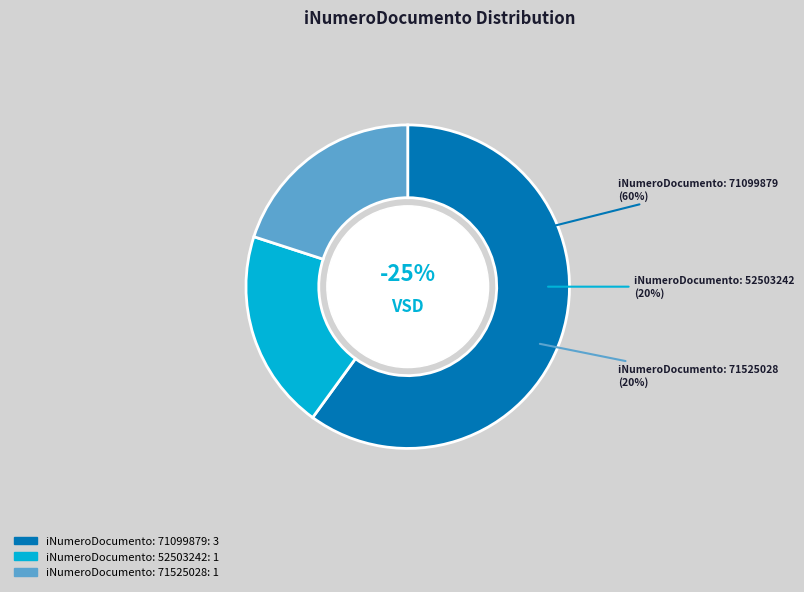

Rank the categories by value from lowest to highest.

iNumeroDocumento: 52503242, iNumeroDocumento: 71525028, iNumeroDocumento: 71099879